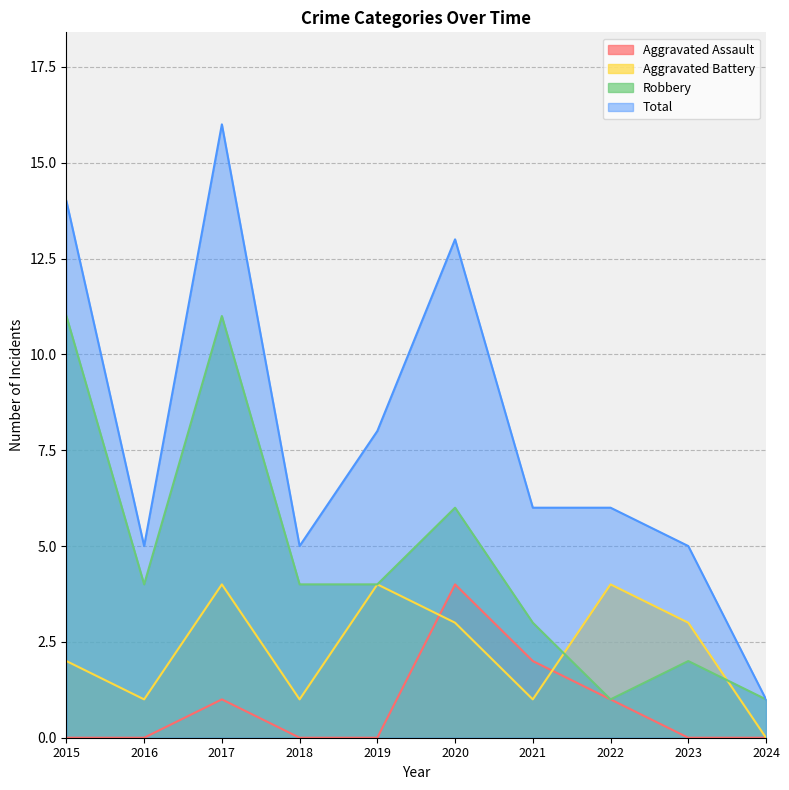

Which series has the largest total across all categories?

Total